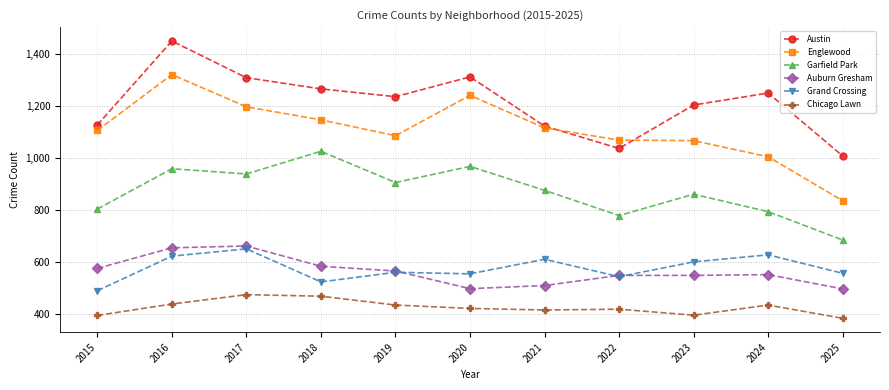

At which label does Chicago Lawn first exceed 422?

2016